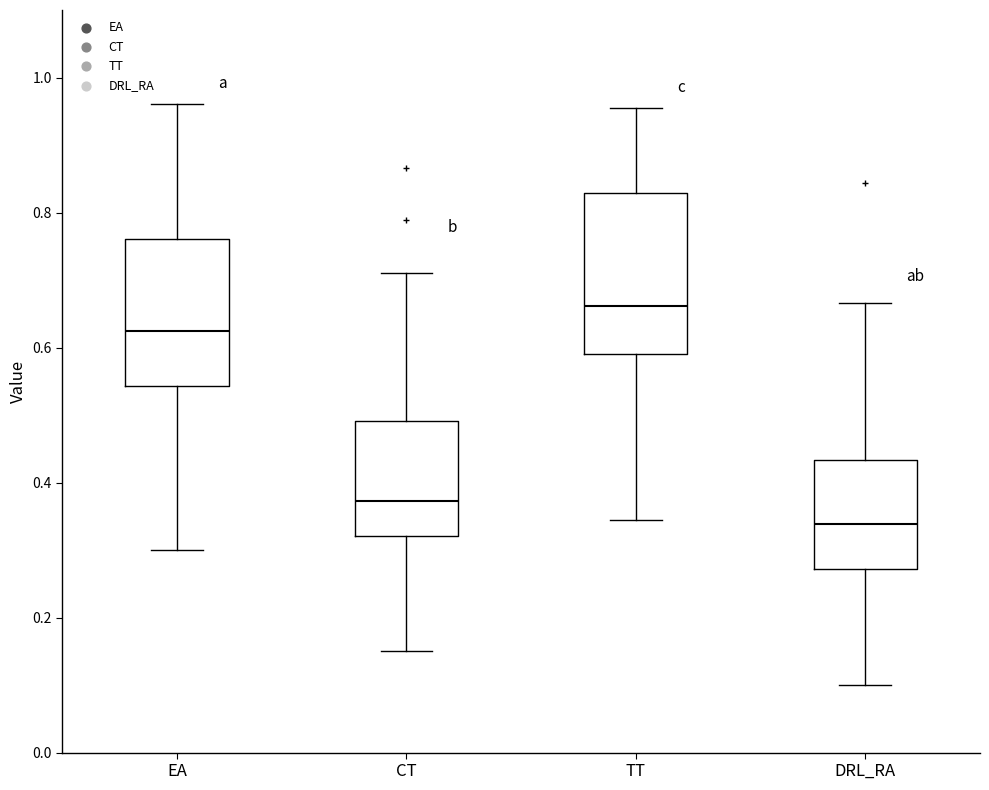

Where is the upper edge of the box for TT on the y-axis? The values are not printed on the chart, so give them approximately, as read against the axis.

0.82